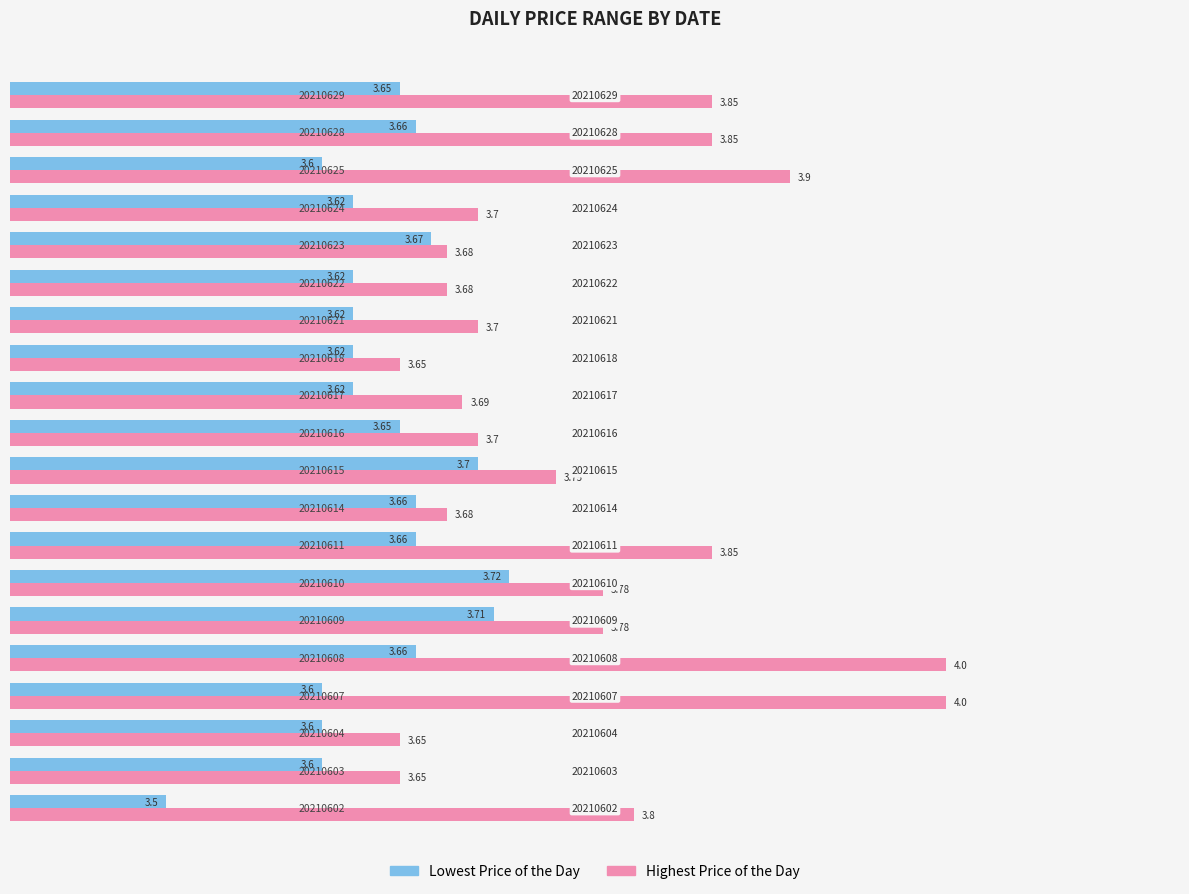

Rank the series by their average value, from lowest to highest.

Lowest Price of the Day, Highest Price of the Day